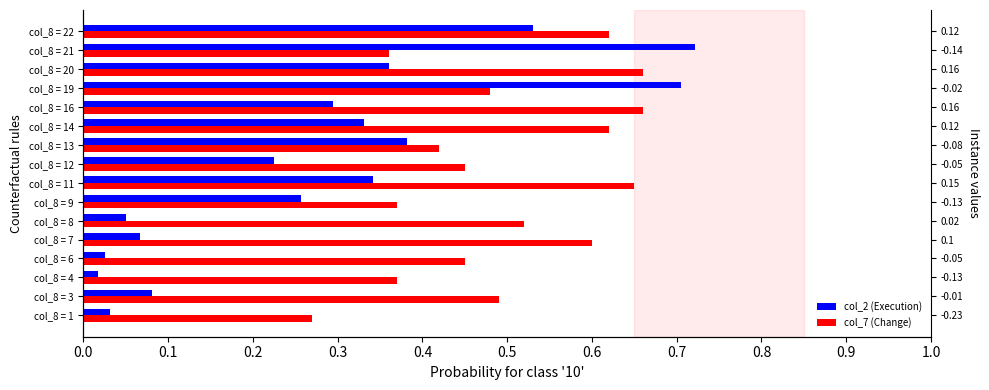

What is the total value across all series at col_8 = 7?

0.7